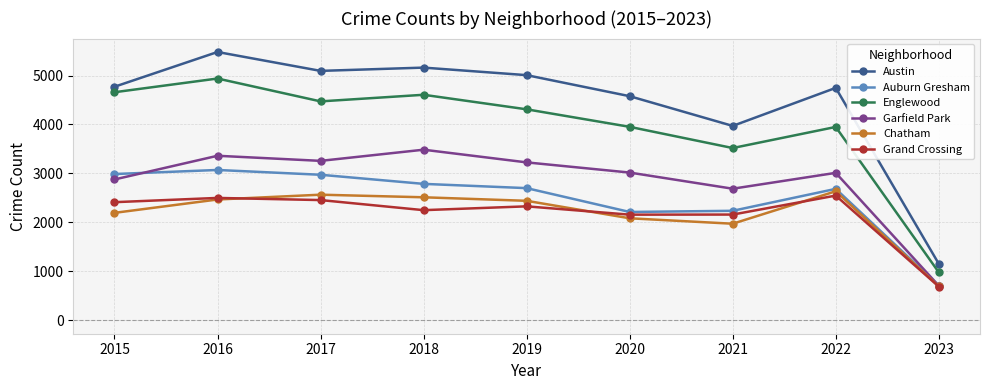

True or false: Englewood and Grand Crossing cross at least once.

False